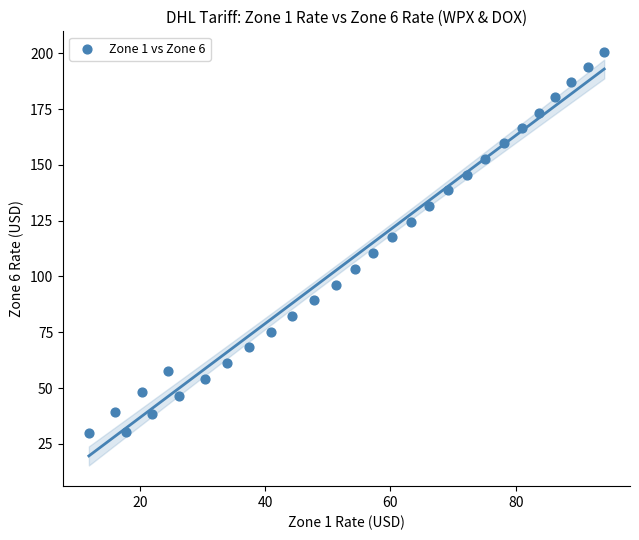

What Y value in the scatter plot is closest to 115?

117.4